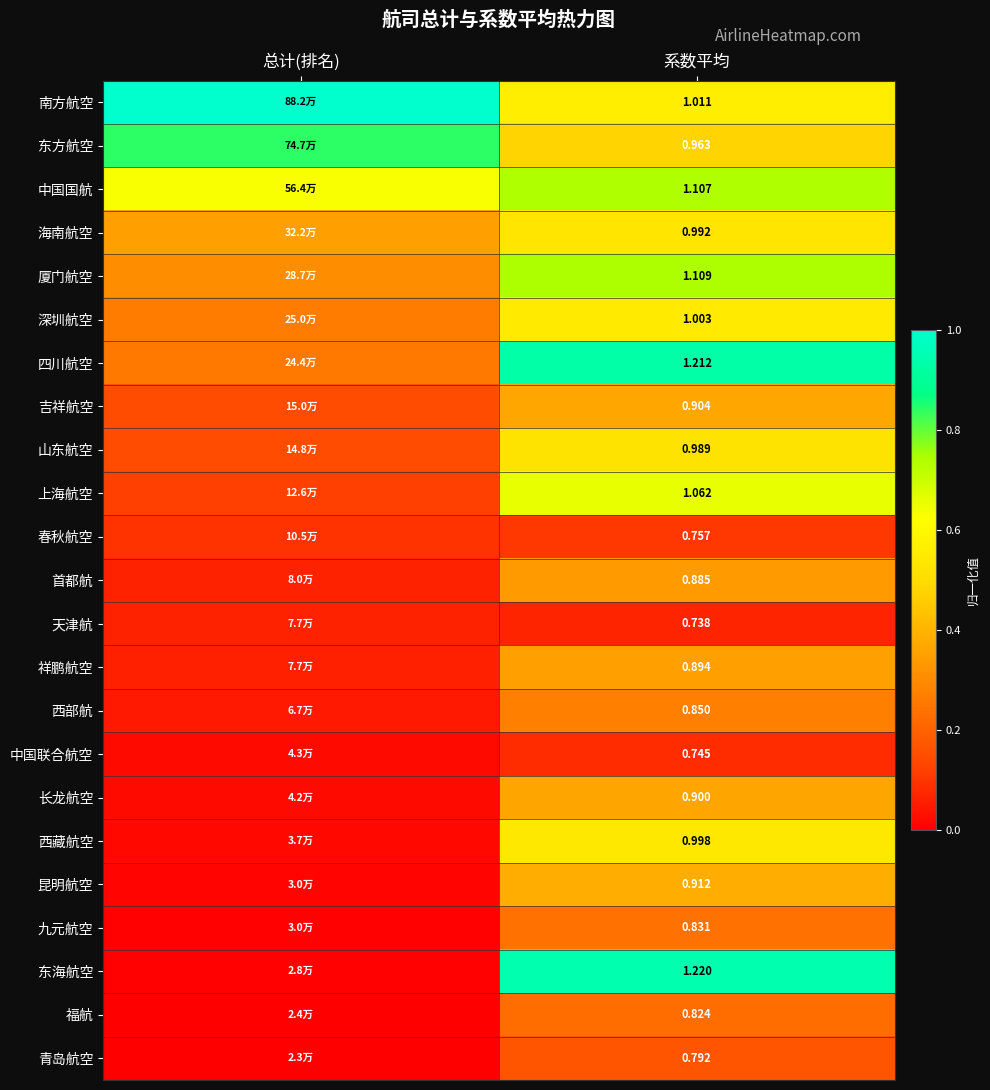

What is the spread (max minus min) of values at 总计(排名)?

1.0